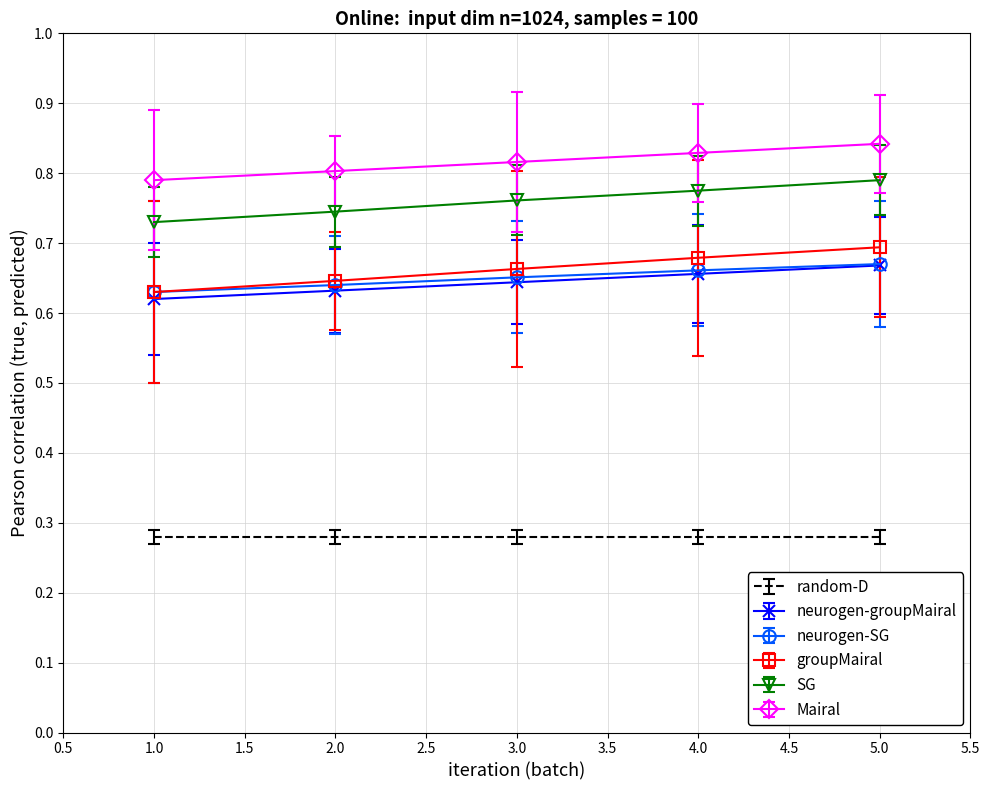

True or false: Mairal has more than 0 interior local peaks.

False